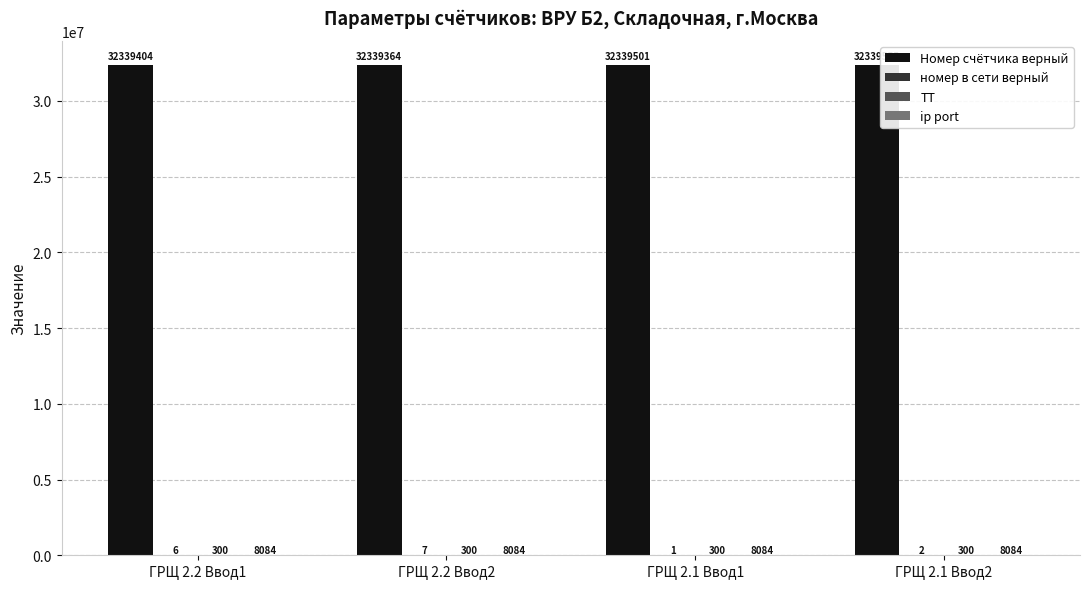

The Номер счётчика верный series shows 15783409 at ГРЩ 2.2 Ввод1. True or false?

False